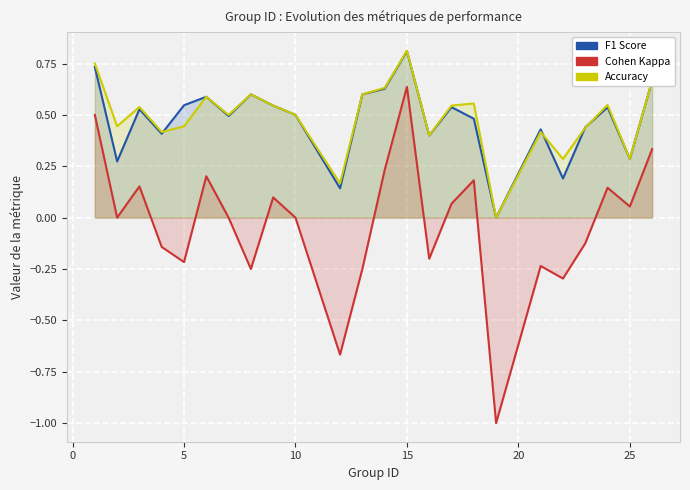

How many lines are shown in the chart?

3